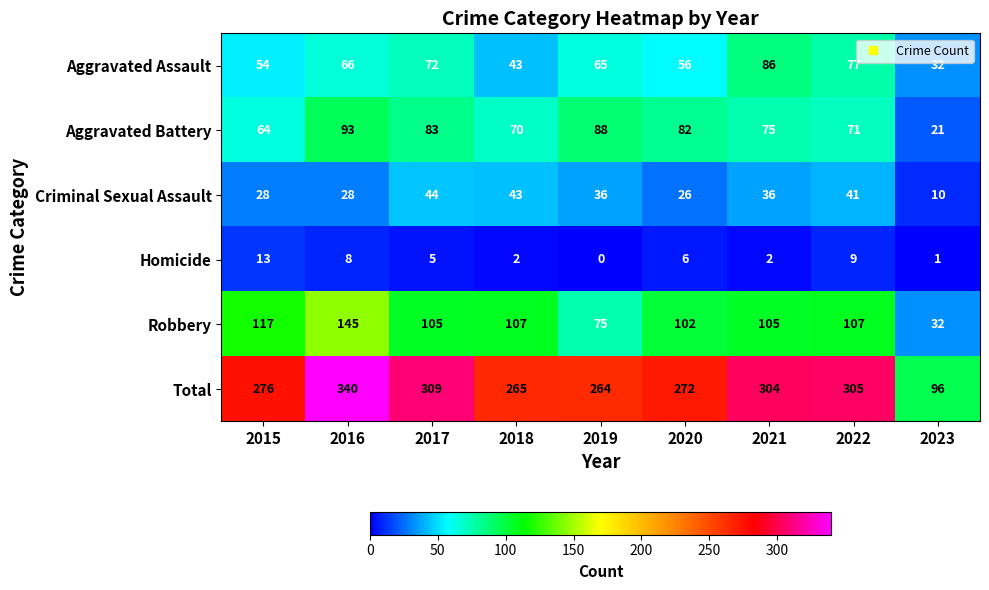

What is the sum of all Homicide values?

46